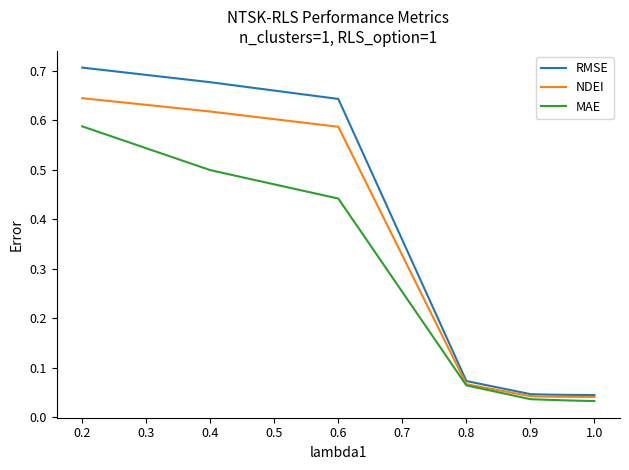

True or false: RMSE and MAE cross at least once.

False